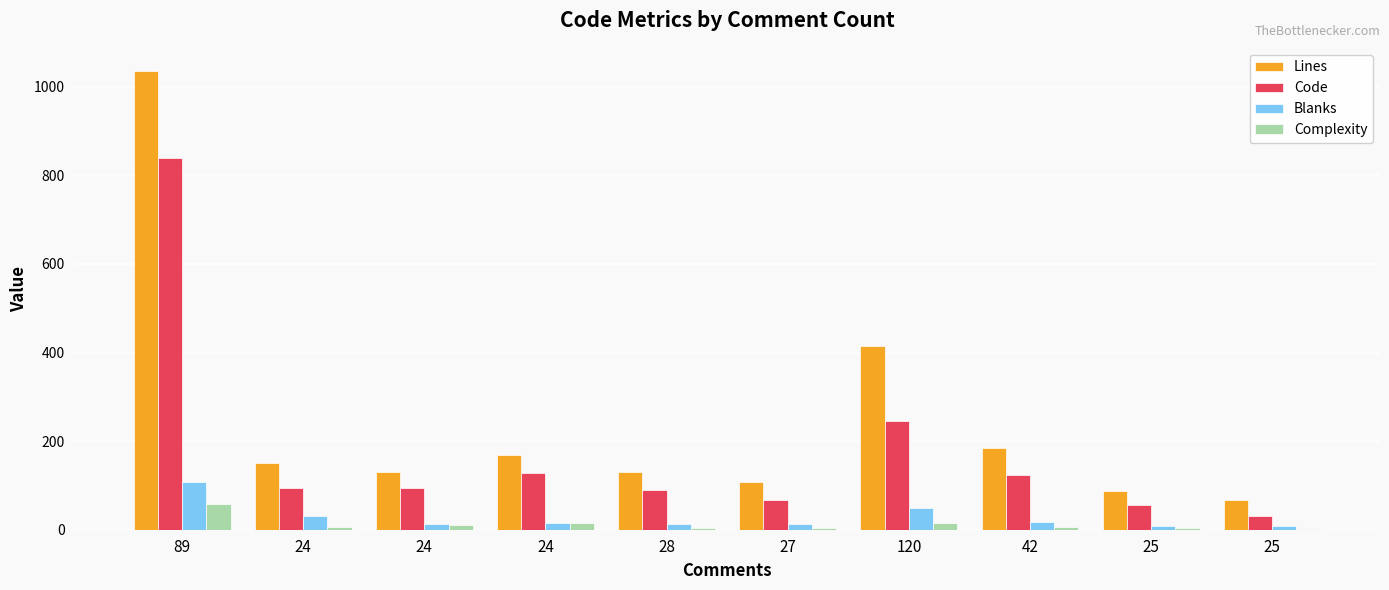

At which label does Lines reach its minimum?

25